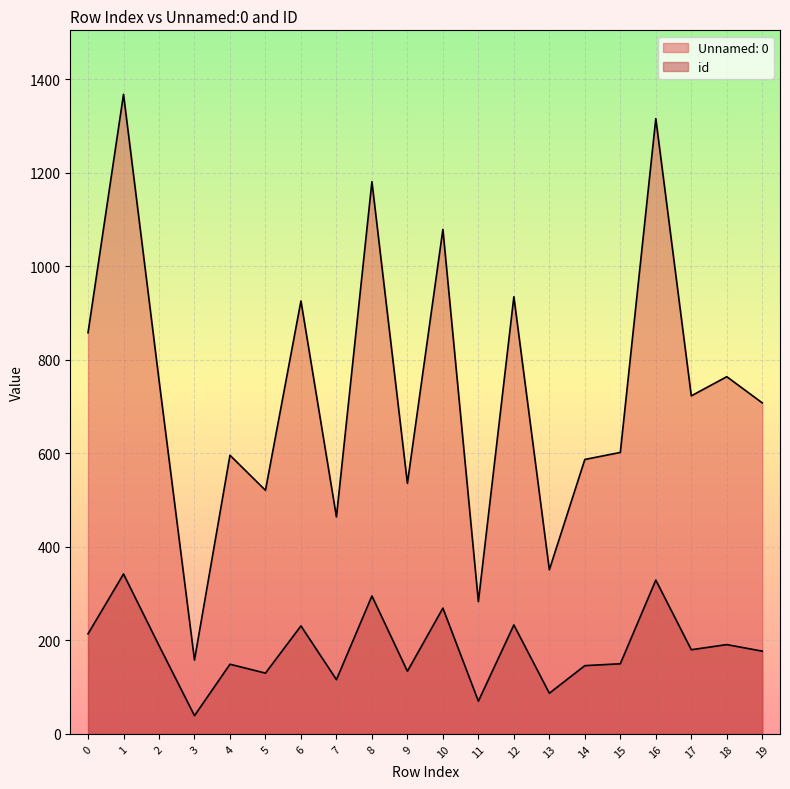

What is the spread (max minus min) of values at 1?

1026